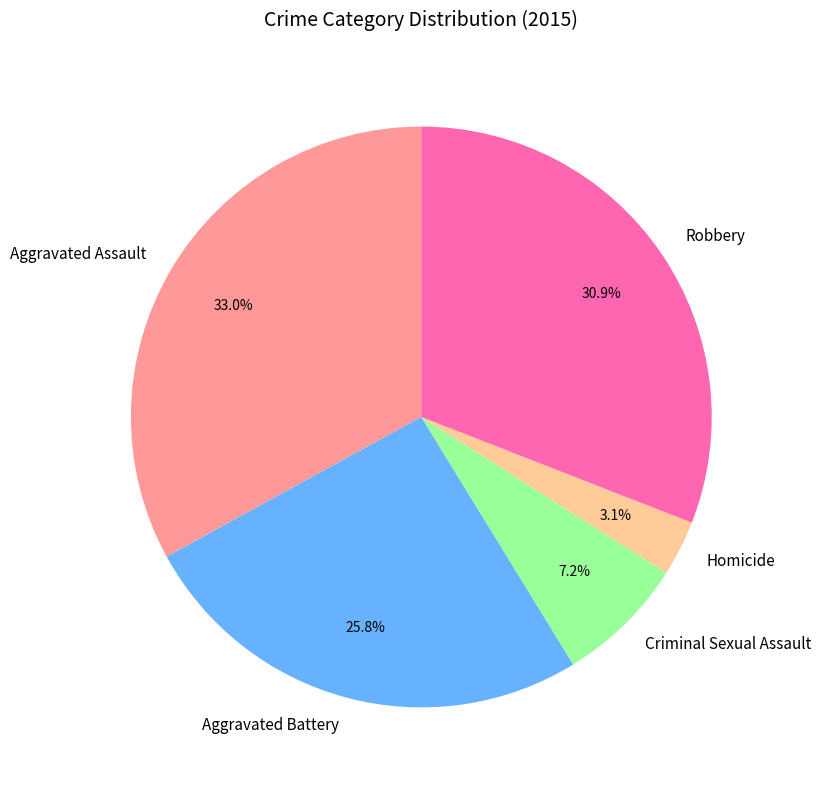

Count the number of slices in the pie.

5